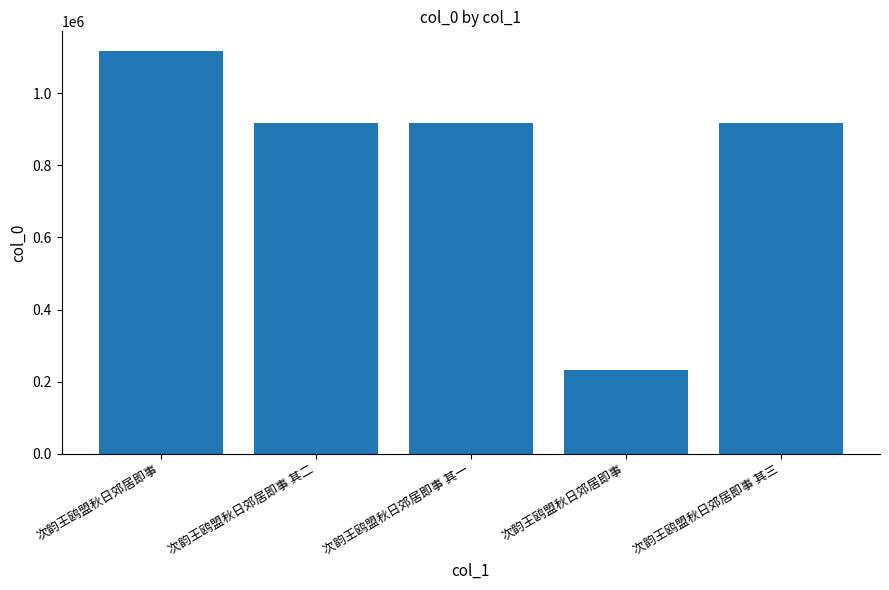

Which category has the highest value across all series?

次韵王鸥盟秋日郊居即事